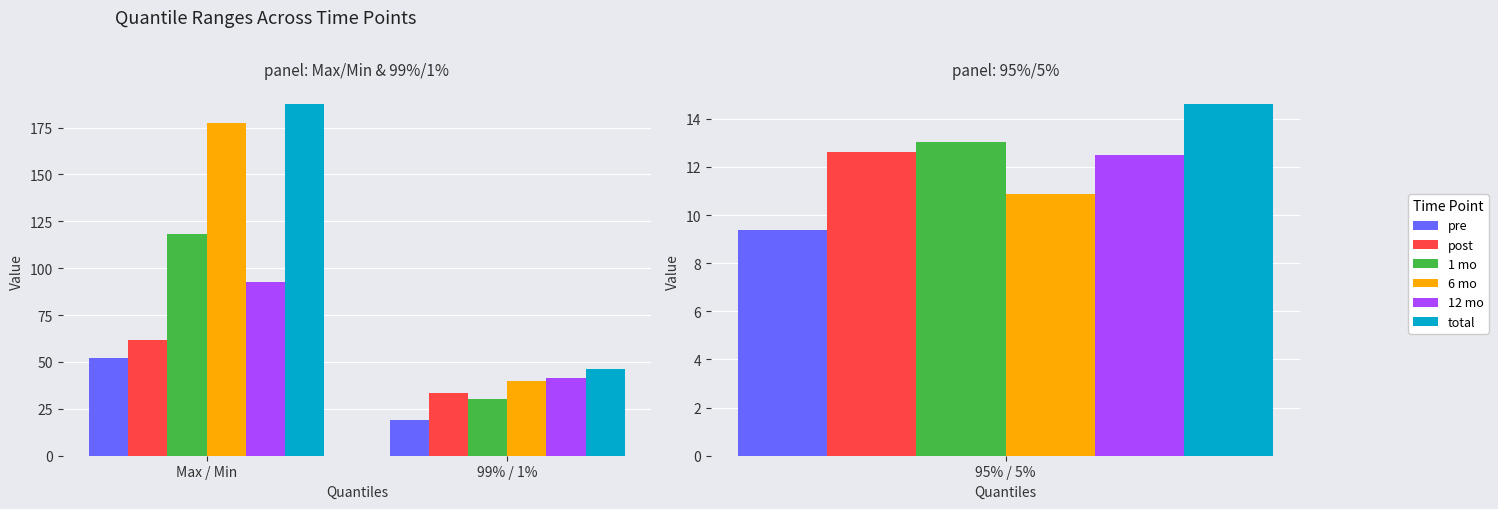

Is it true that post equals 61.7 at Max / Min?

True